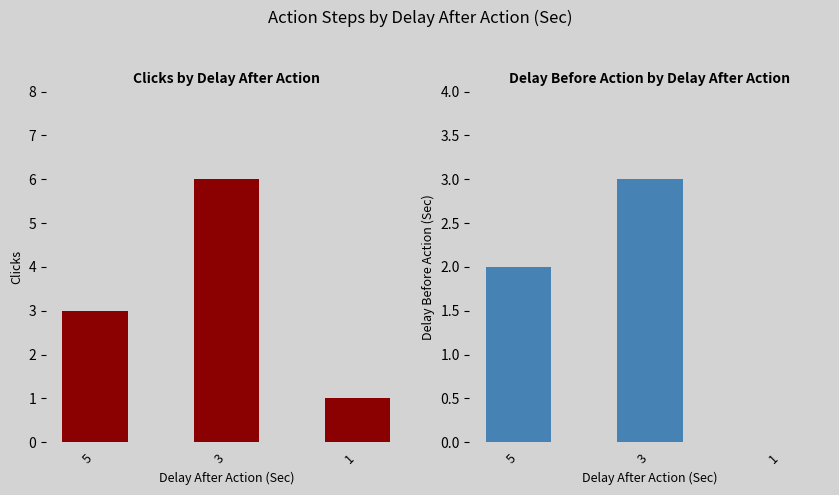

What is the total value across all series at 3?

9